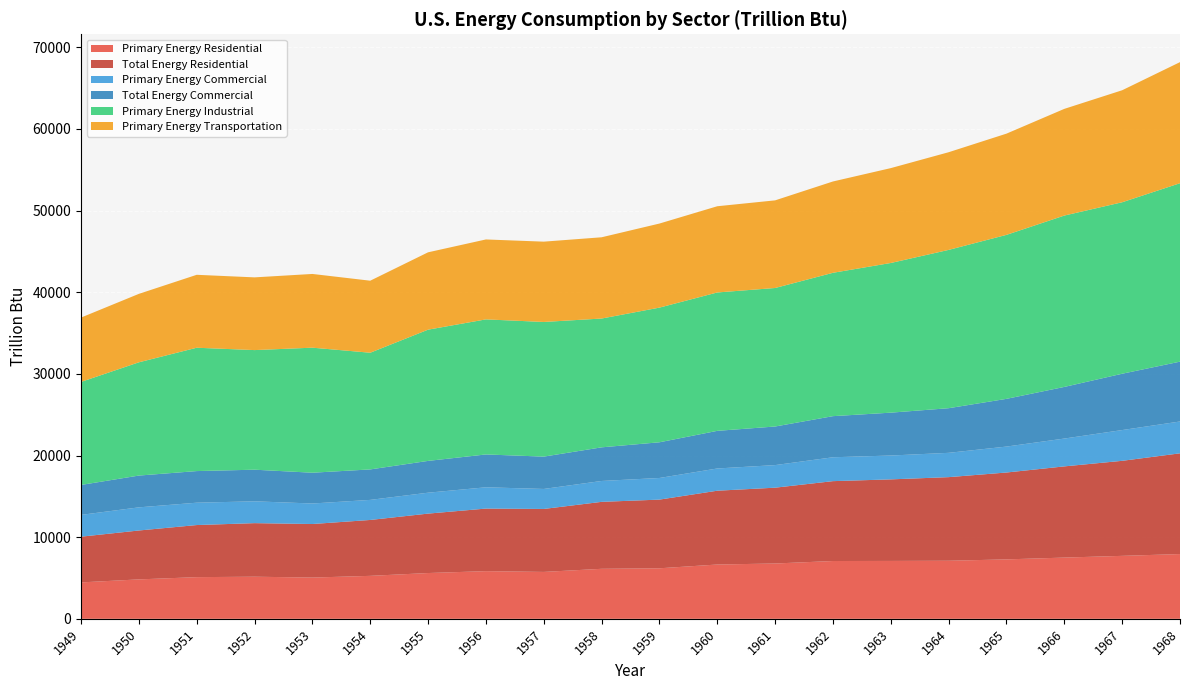

Reading left to right, extract all data points from this chart.

Primary Energy Residential: 1949=4460.6	1950=4829.5	1951=5104.7	1952=5158.4	1953=5052.7	1954=5262.6	1955=5608.1	1956=5839.7	1957=5744.2	1958=6125.7	1959=6188.7	1960=6651.2	1961=6776.0	1962=7080.2	1963=7090.3	1964=7112.2	1965=7279.9	1966=7500.9	1967=7712.0	1968=7933.4
Total Energy Residential: 1949=5599.4	1950=5988.7	1951=6380.4	1952=6560.5	1953=6559.0	1954=6846.3	1955=7278.2	1956=7663.0	1957=7712.3	1958=8201.0	1959=8412.2	1960=9039.8	1961=9286.4	1962=9782.9	1963=9989.0	1964=10241.1	1965=10639.9	1966=11169.2	1967=11639.9	1968=12336.9
Primary Energy Commercial: 1949=2668.9	1950=2834.1	1951=2737.7	1952=2673.0	1953=2512.4	1954=2457.6	1955=2561.3	1956=2606.9	1957=2449.4	1958=2557.3	1959=2649.5	1960=2722.7	1961=2765.1	1962=2924.0	1963=2921.3	1964=2977.3	1965=3177.0	1966=3409.1	1967=3767.8	1968=3899.6
Total Energy Commercial: 1949=3668.9	1950=3893.3	1951=3873.3	1952=3873.4	1953=3771.0	1954=3733.0	1955=3895.2	1956=4022.9	1957=3960.9	1958=4119.2	1959=4372.3	1960=4609.5	1961=4727.8	1962=5036.5	1963=5250.8	1964=5466.1	1965=5845.6	1966=6324.2	1967=6899.4	1968=7329.2
Primary Energy Industrial: 1949=12619.5	1950=13872.2	1951=15106.7	1952=14649.5	1953=15315.0	1954=14290.9	1955=16072.9	1956=16542.7	1957=16492.7	1958=15776.3	1959=16492.9	1960=16949.3	1961=16964.5	1962=17558.5	1963=18332.0	1964=19389.3	1965=20085.2	1966=20989.1	1967=21002.4	1968=21855.1
Primary Energy Transportation: 1949=7879.5	1950=8383.4	1951=8933.5	1952=8906.9	1953=9030.1	1954=8822.6	1955=9474.4	1956=9790.3	1957=9836.7	1958=9952.0	1959=10297.6	1960=10559.6	1961=10733.8	1962=11184.9	1963=11620.1	1964=11963.3	1965=12398.7	1966=13067.6	1967=13718.2	1968=14831.3